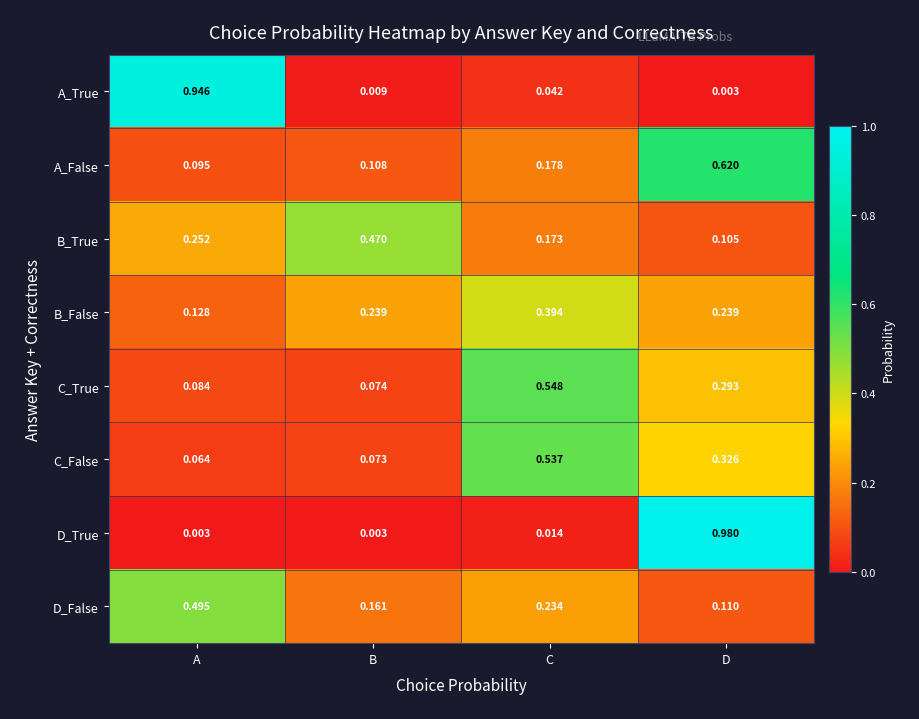

Which series has the largest range (max minus min)?

D_True